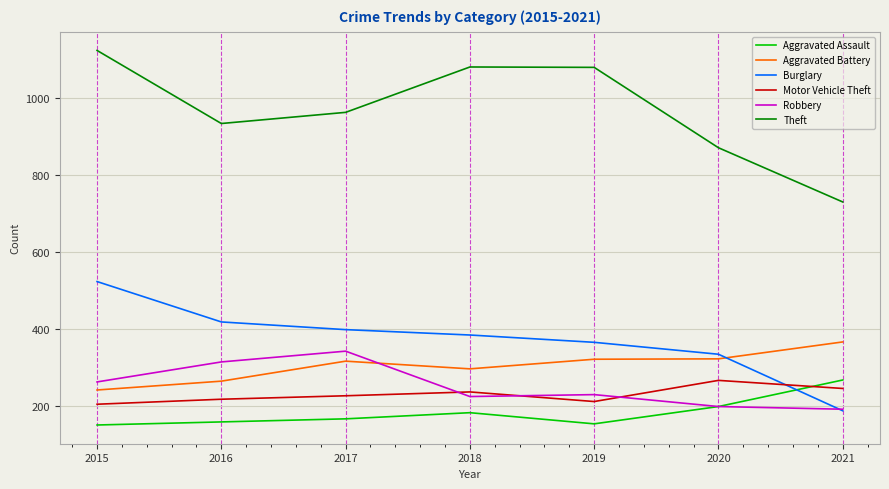

What value does the Aggravated Battery series have at 2016, to the nearest 50?

250